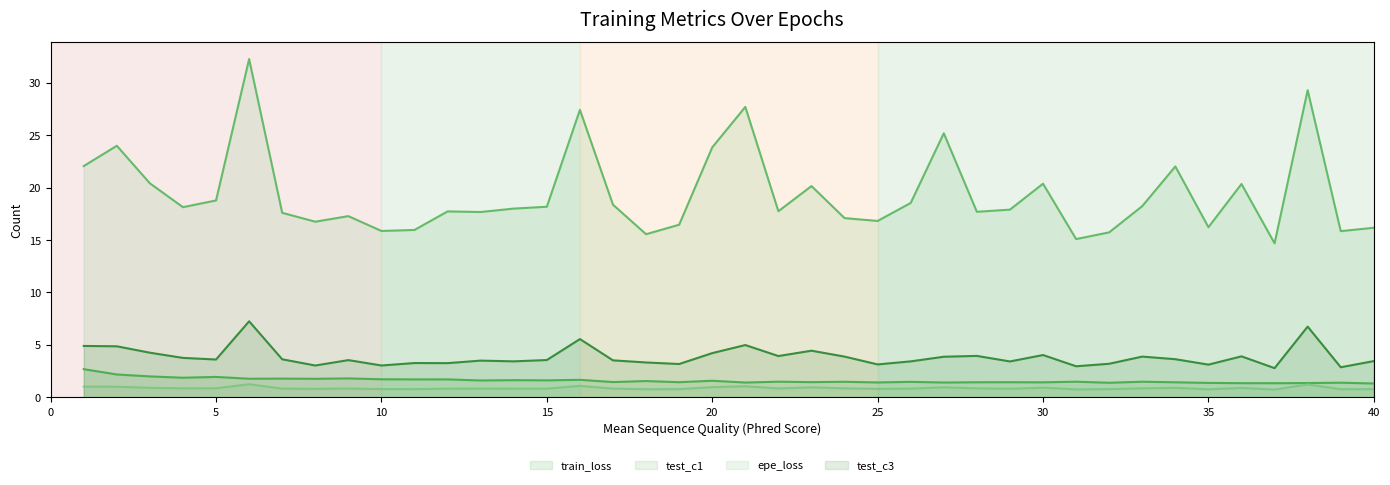

At which category does the chart reach its minimum across all series?

37